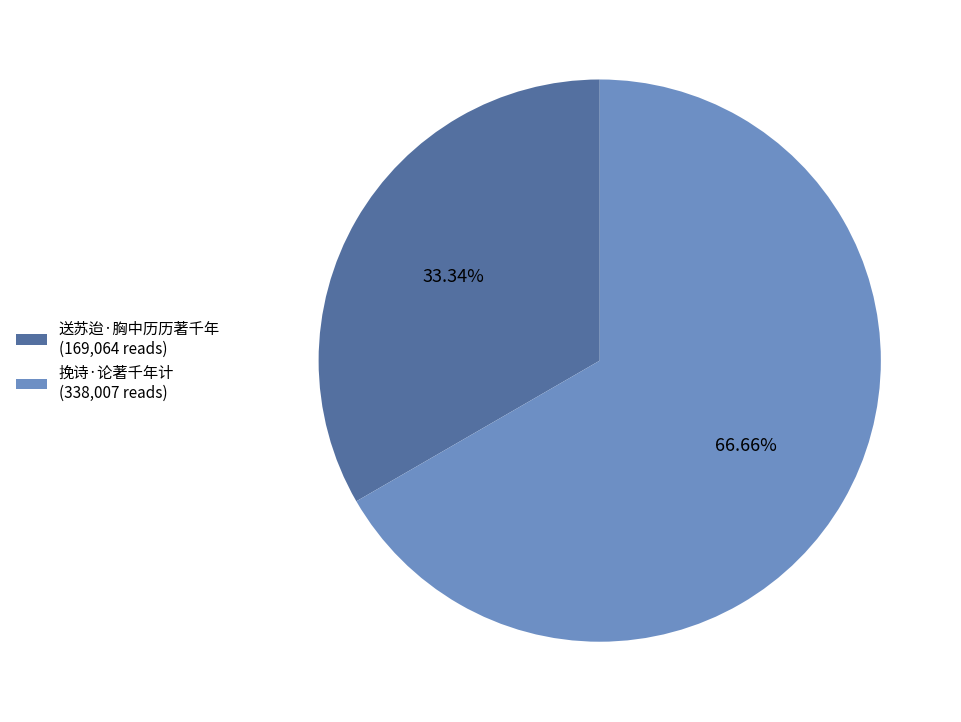

Which slice is the smallest?

送苏迨·胸中历历著千年